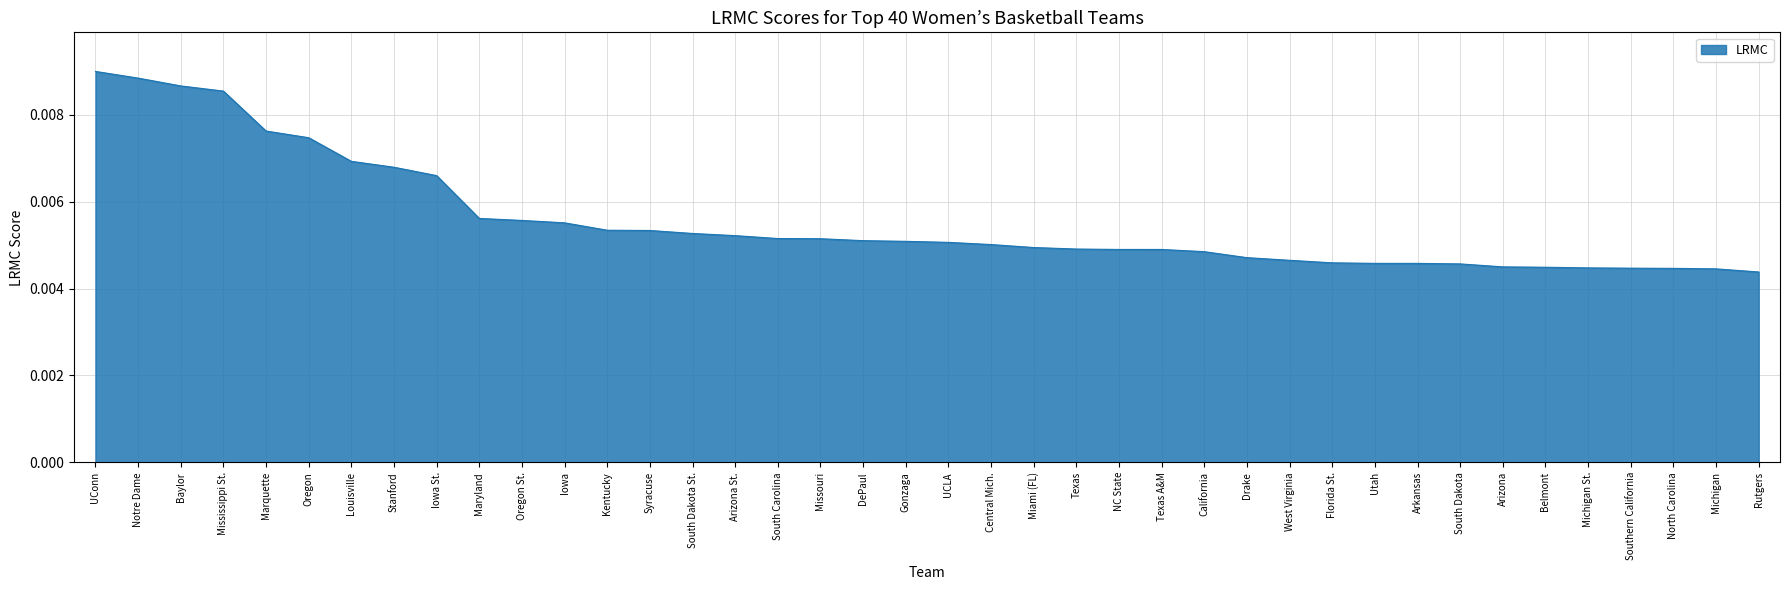

Which has a higher value, Notre Dame or Belmont?

Notre Dame